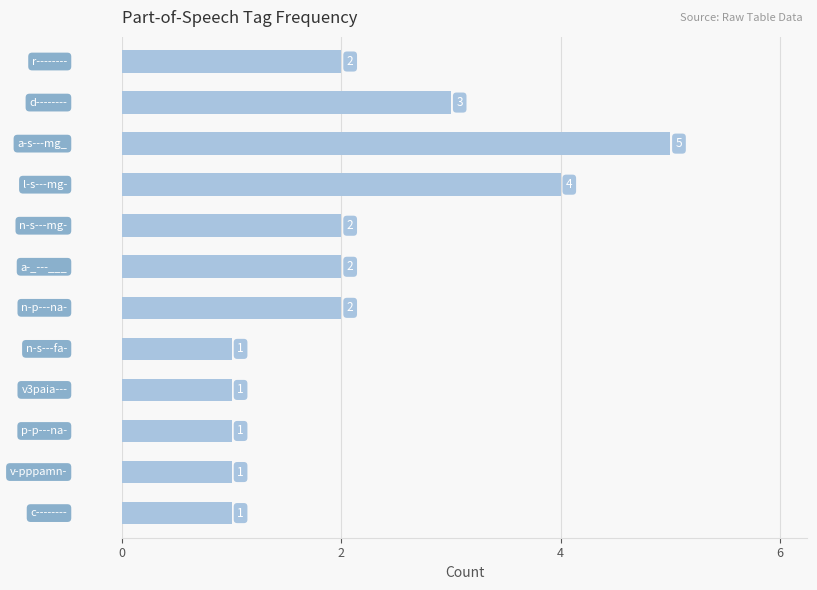

How many data points does each series have?

12